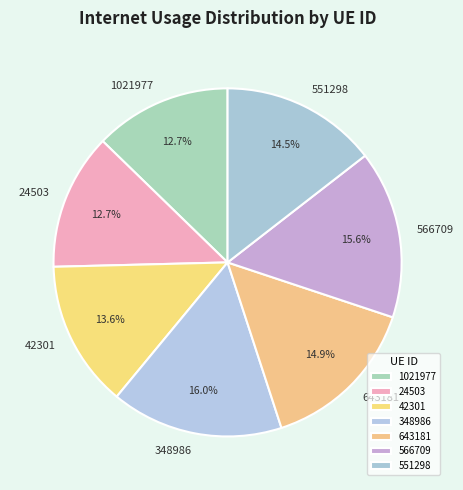

What portion of the pie excludes 42301?

86.4%